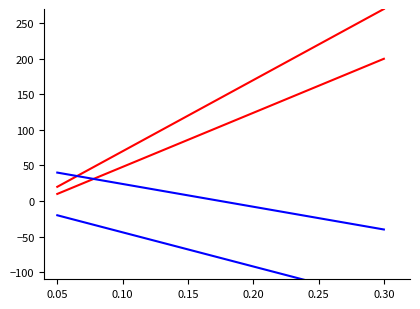

How many times do 1 скважина (серия 1) and 1 скважина (серия 3) cross each other?

1